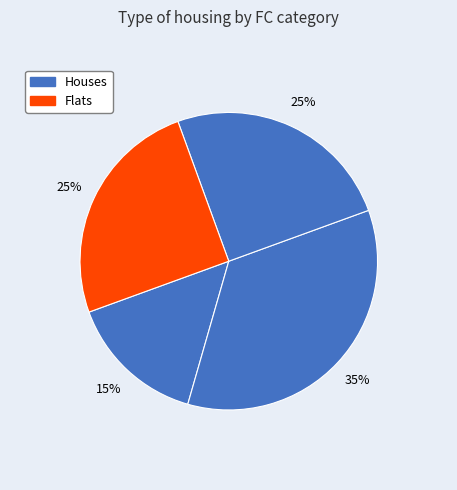

Count the number of slices in the pie.

4